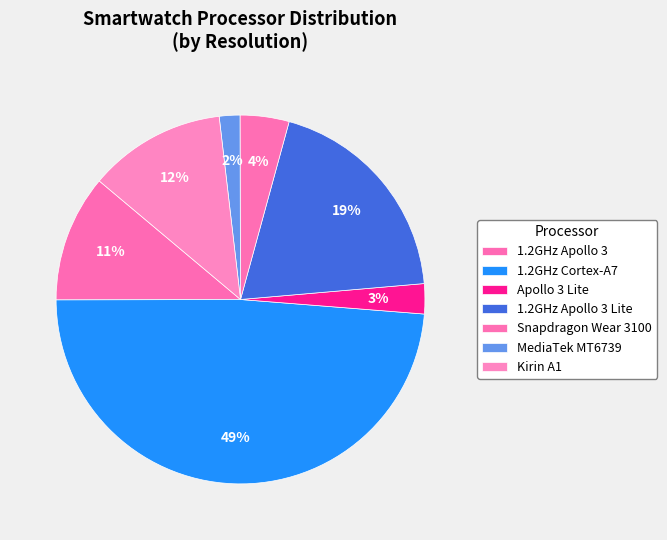

Is there any slice that represents more than half of the pie?

No